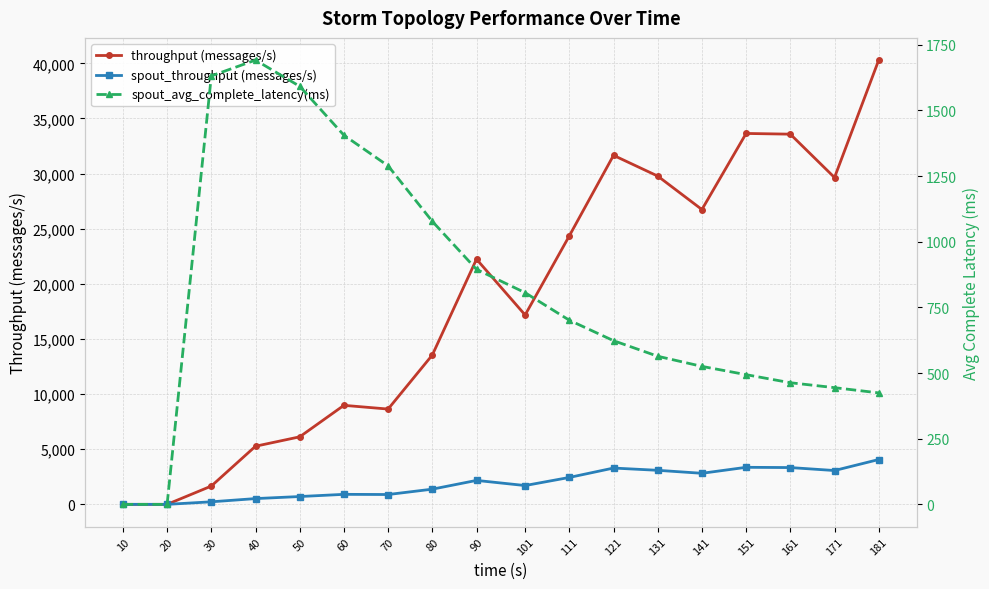

The value of spout_avg_complete_latency(ms) at 30 is 1631.6. True or false?

True